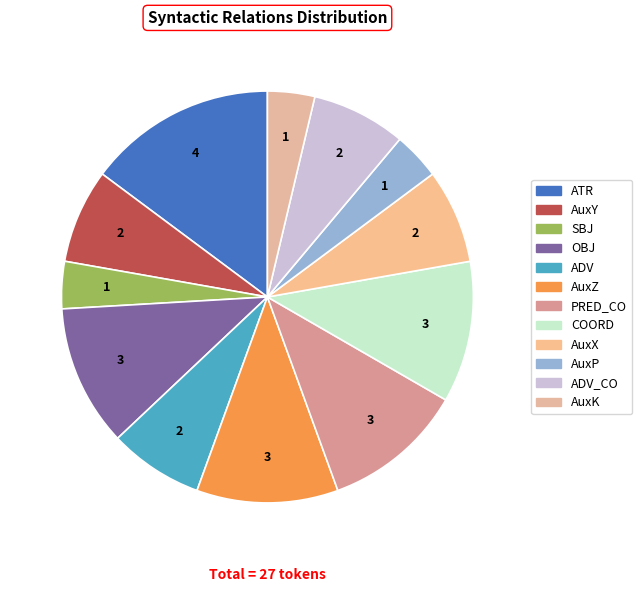

Which has a higher value, AuxX or AuxK?

AuxX